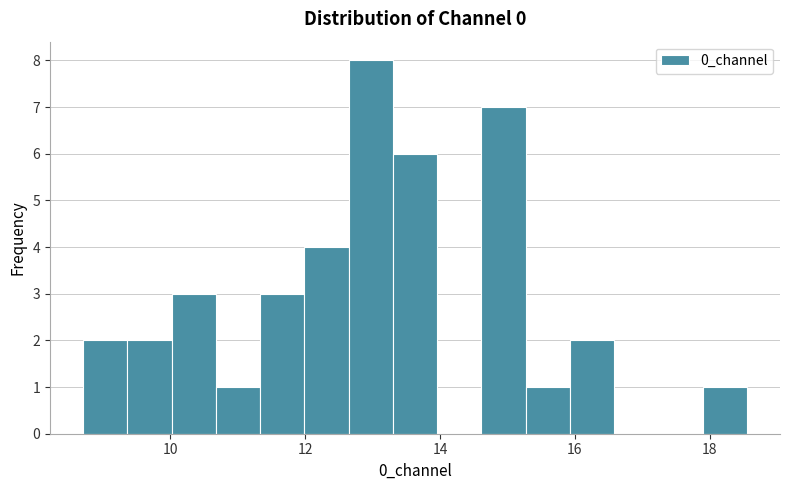

Read against the x-axis, roughly where is the centre of the tallest bar?

13.0